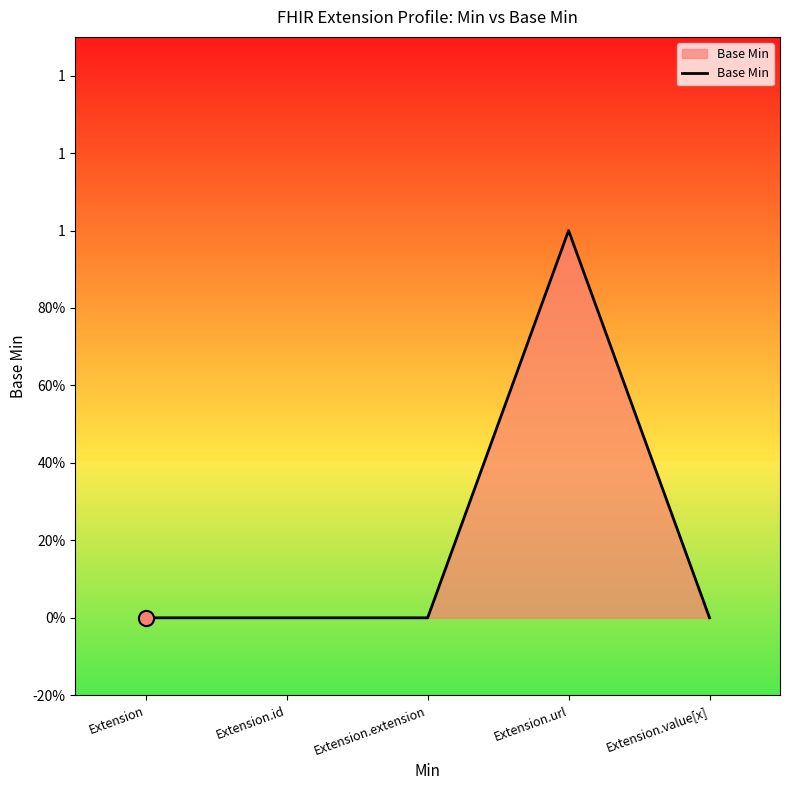

Between Extension.extension and Extension.id, which is larger?

Extension.extension